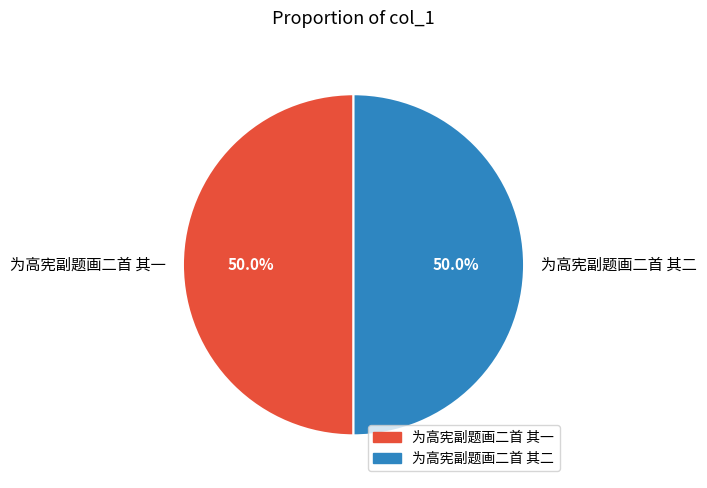

Combined, do 为高宪副题画二首 其一 and 为高宪副题画二首 其二 account for over 50%?

Yes